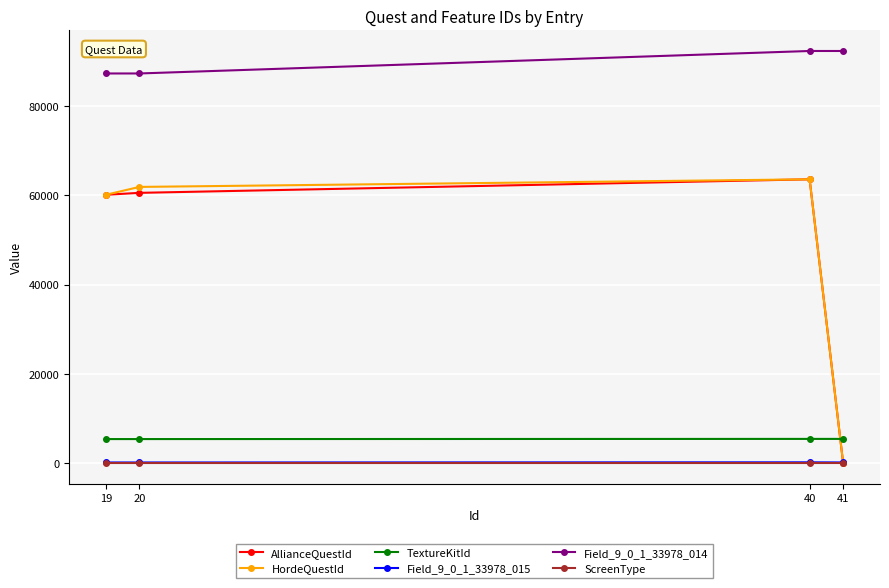

True or false: Field_9_0_1_33978_015 and Field_9_0_1_33978_014 intersect in this chart.

False